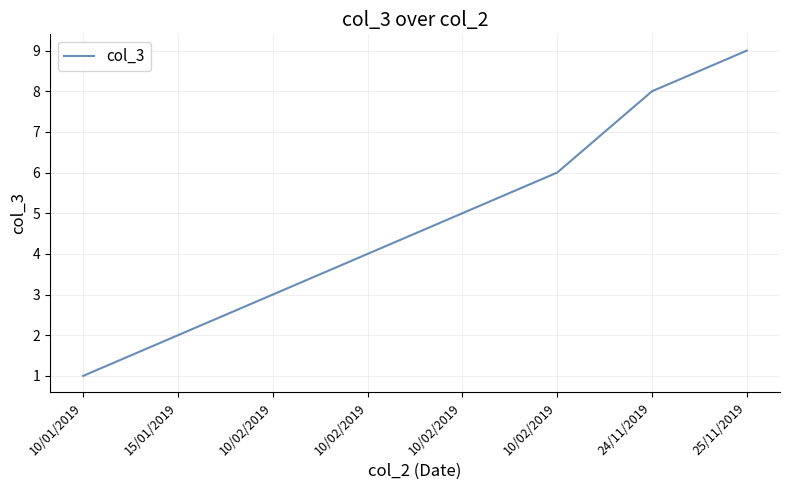

Approximately how many times larger is the value at 24/11/2019 compared to 10/02/2019?

2.7